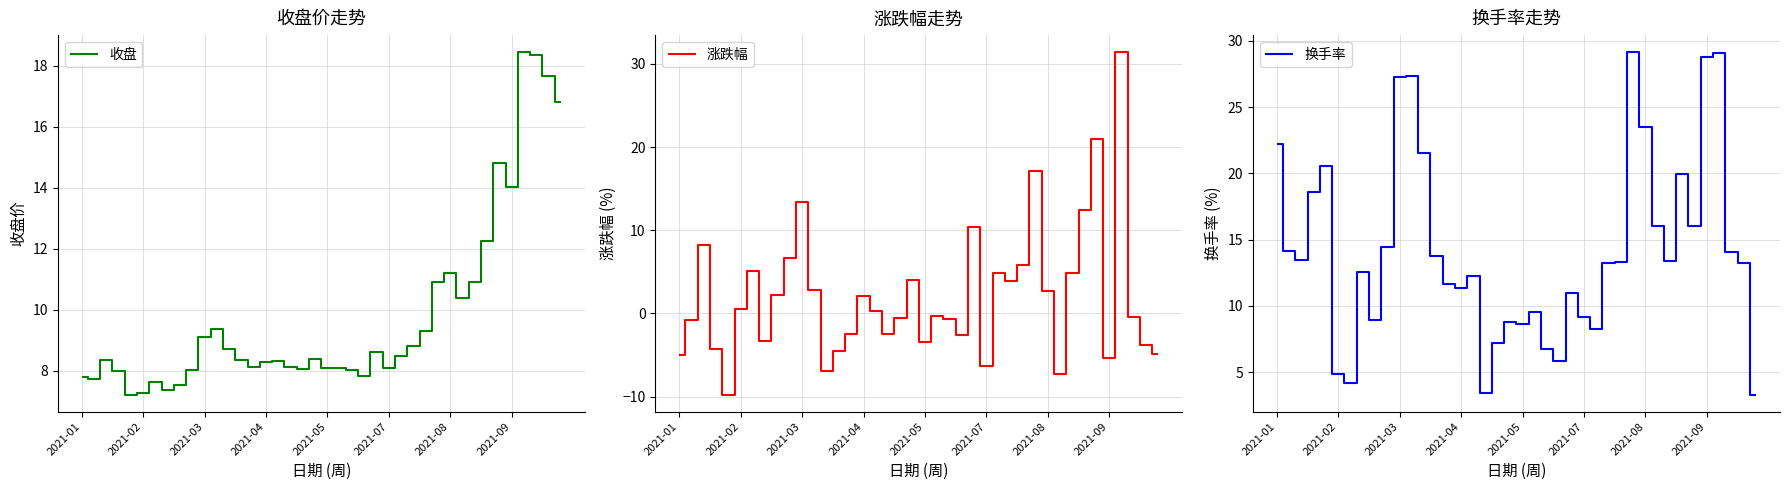

Is it true that 收盘 equals 8.1 at 2021-05?

True